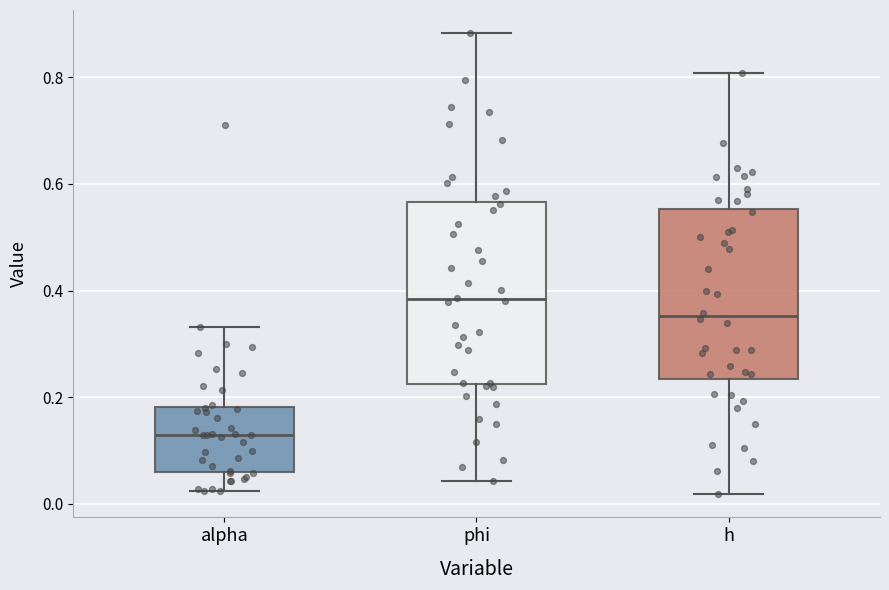

Which box's median line is the lowest?

alpha